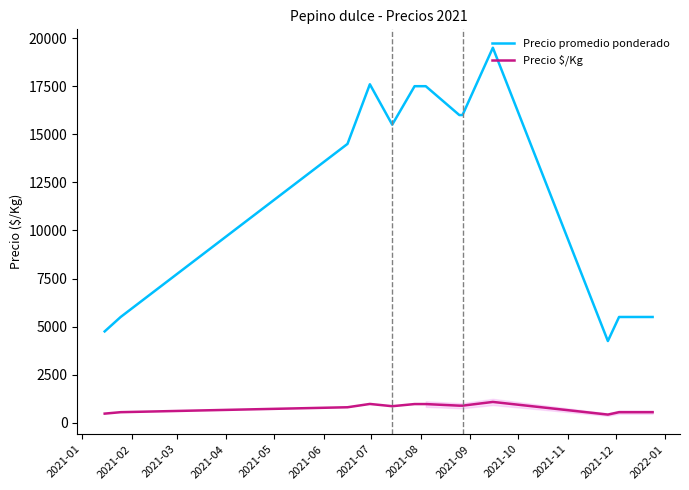

True or false: Precio promedio ponderado and Precio $/Kg intersect in this chart.

False